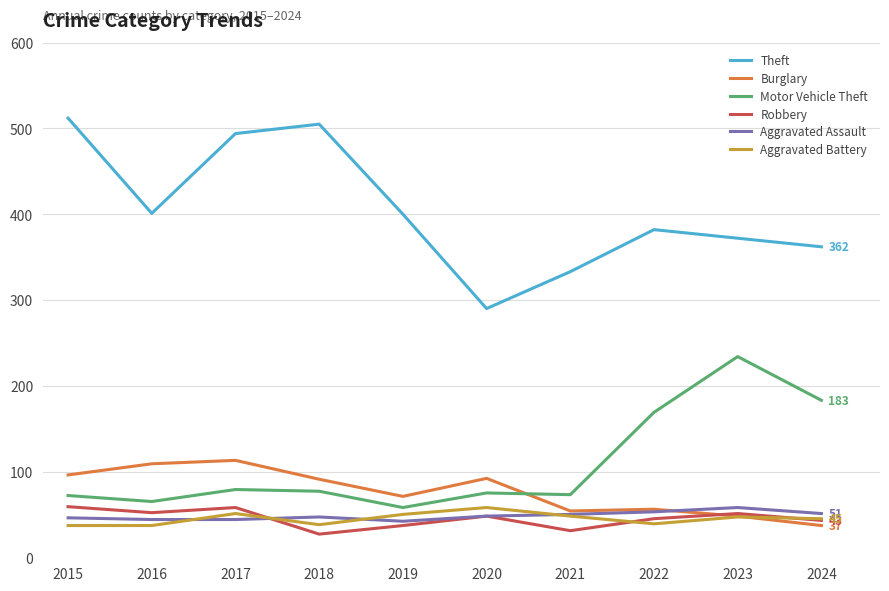

True or false: Aggravated Battery and Theft cross at least once.

False